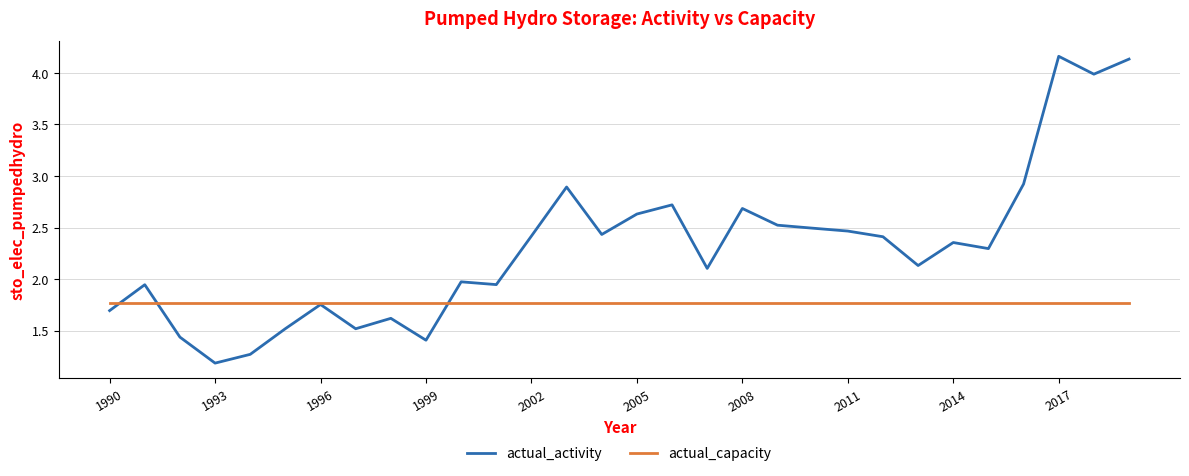

Rank the series by their average value, from highest to lowest.

actual_activity, actual_capacity